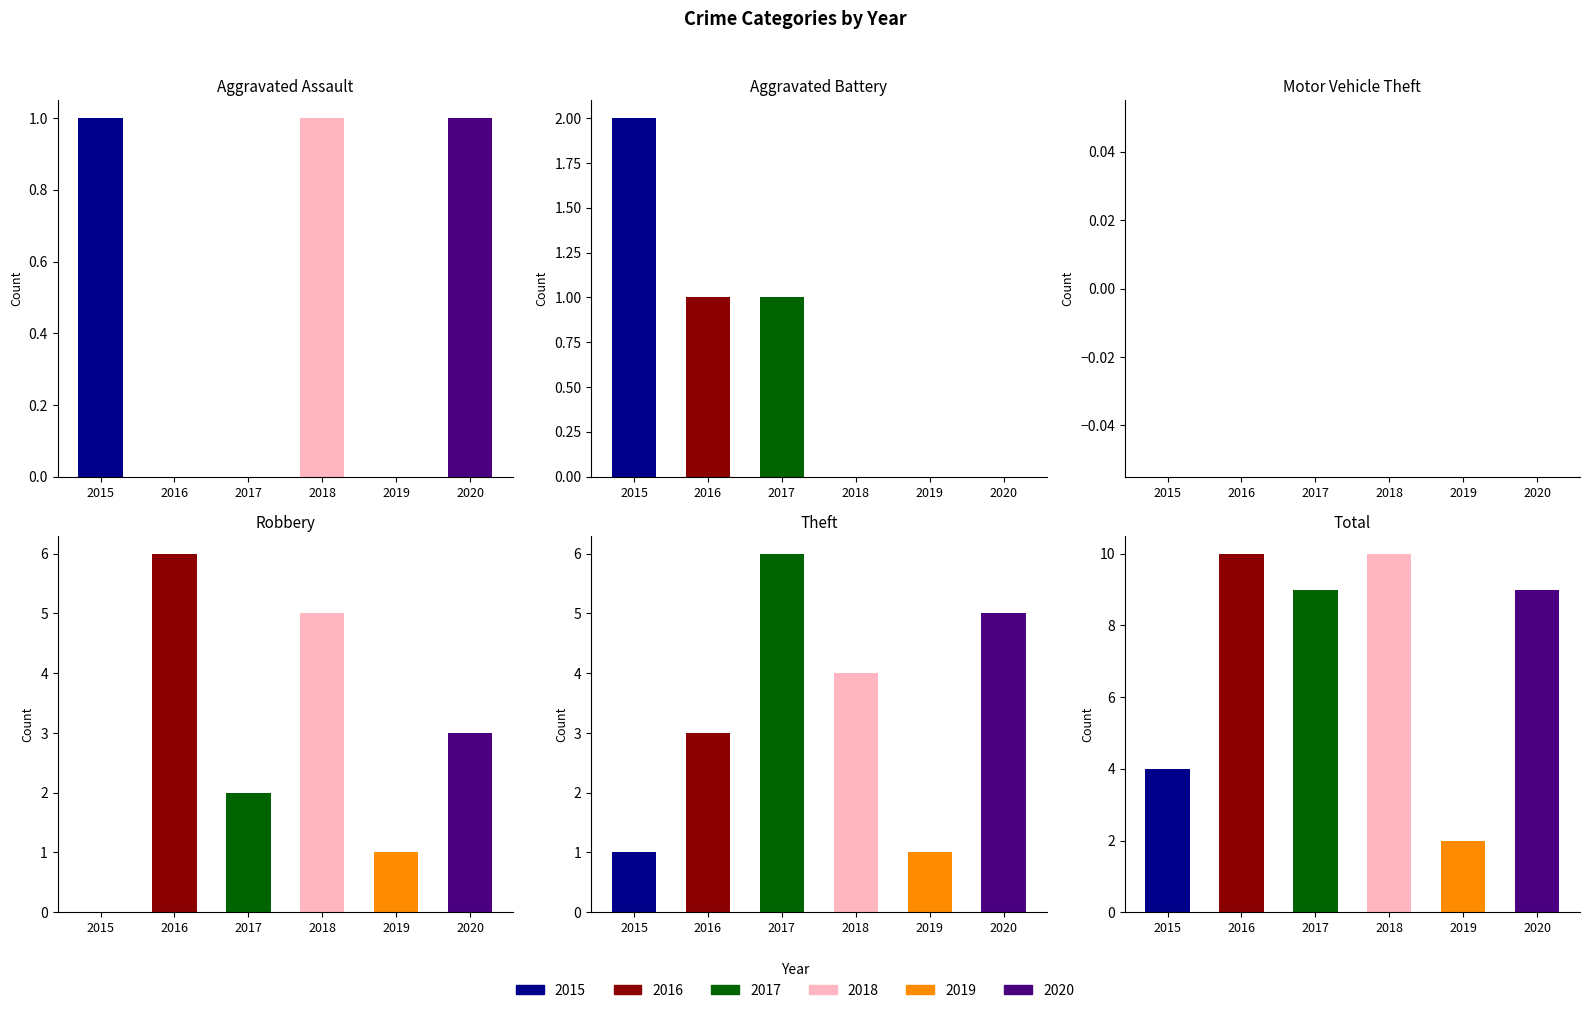

Are the bars horizontal?

No